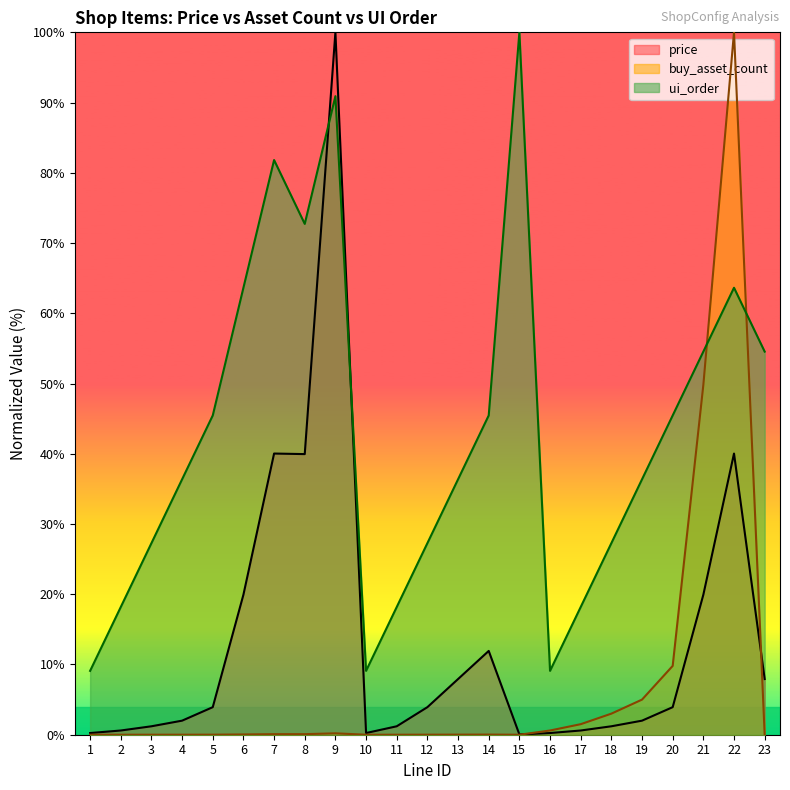

Reading left to right, list all the values displayed in this chart.

price: 0.2	0.6	1.2	2.0	3.9	19.9	40.0	40.0	100.0	0.2	1.2	3.9	7.9	11.9	0.0	0.2	0.6	1.2	2.0	3.9	19.9	40.0	7.9
buy_asset_count: 0.0	0.0	0.0	0.0	0.0	0.0	0.1	0.1	0.2	0.0	0.0	0.0	0.0	0.0	0.0	0.6	1.5	3.0	5.0	9.8	49.8	100.0	0.0
ui_order: 9.1	18.2	27.3	36.4	45.5	63.6	81.8	72.7	90.9	9.1	18.2	27.3	36.4	45.5	100.0	9.1	18.2	27.3	36.4	45.5	54.5	63.6	54.5